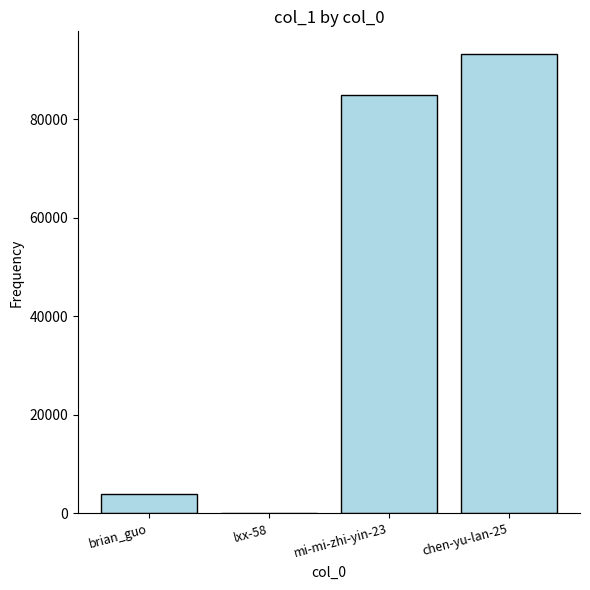

Reading left to right, list all the values displayed in this chart.

3902	2	84870	93232